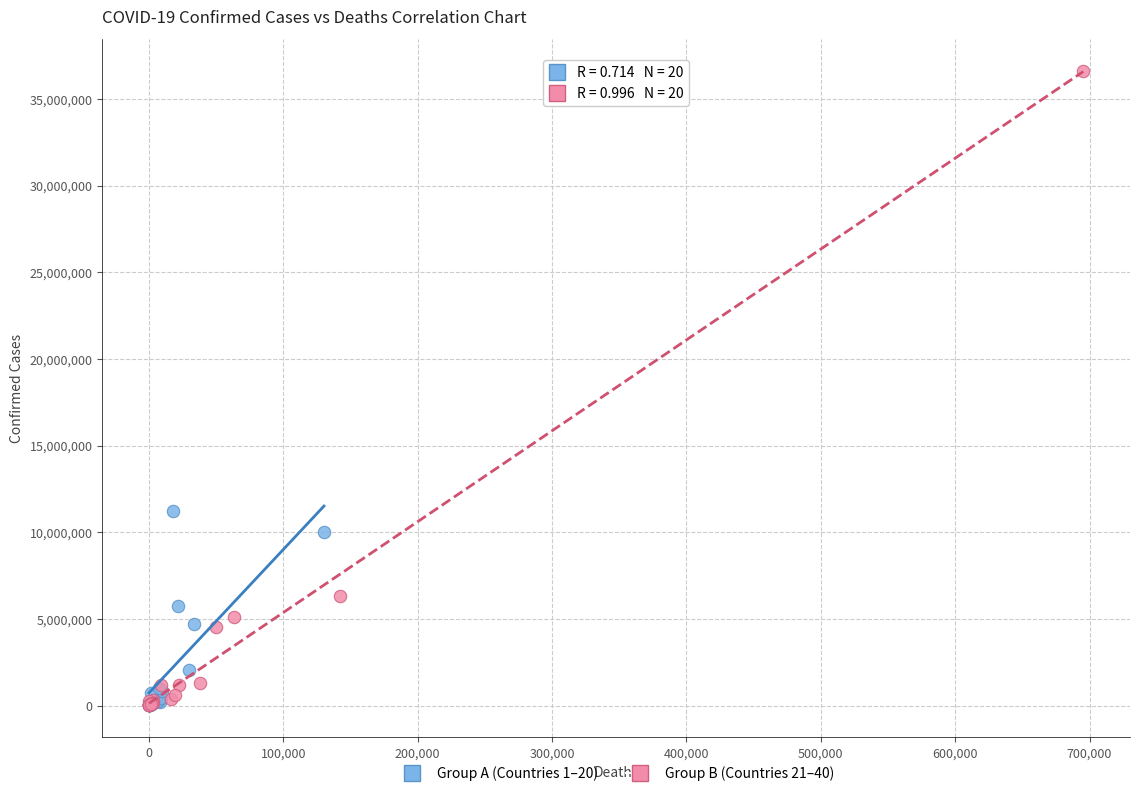

Which series has the largest Y range (max minus min)?

Group B (Countries 21–40)